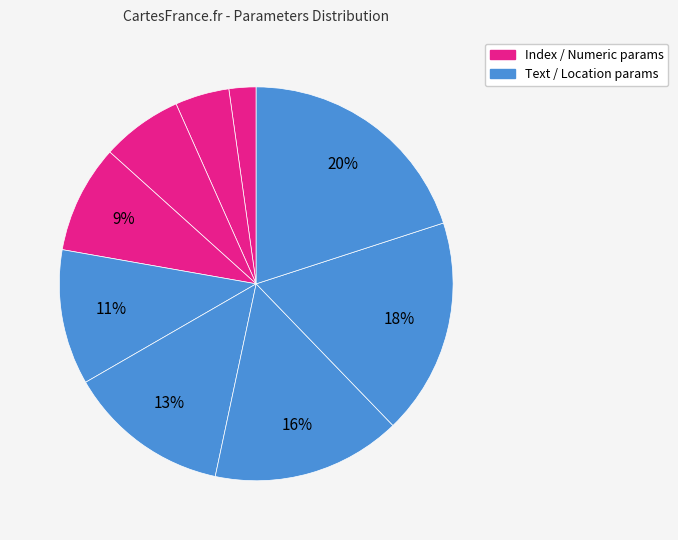

To the nearest percent, what is the average slice percentage?

11%